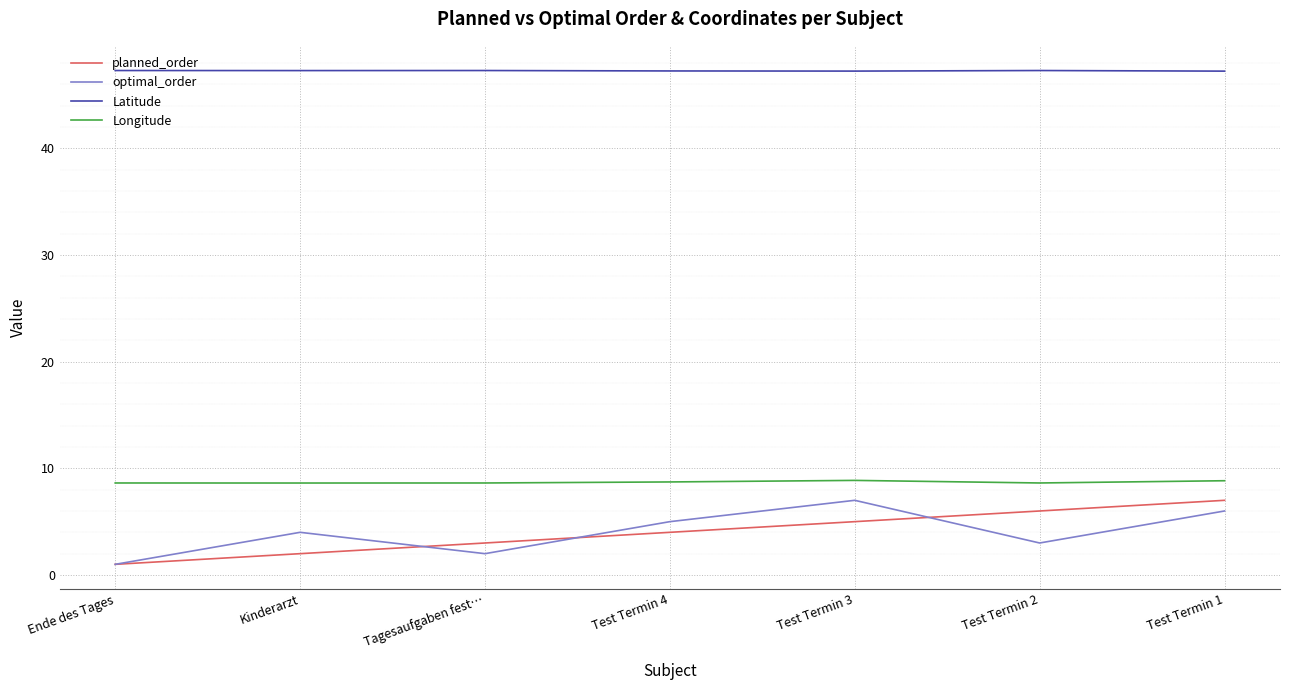

What position from the left is Kinderarzt?

2